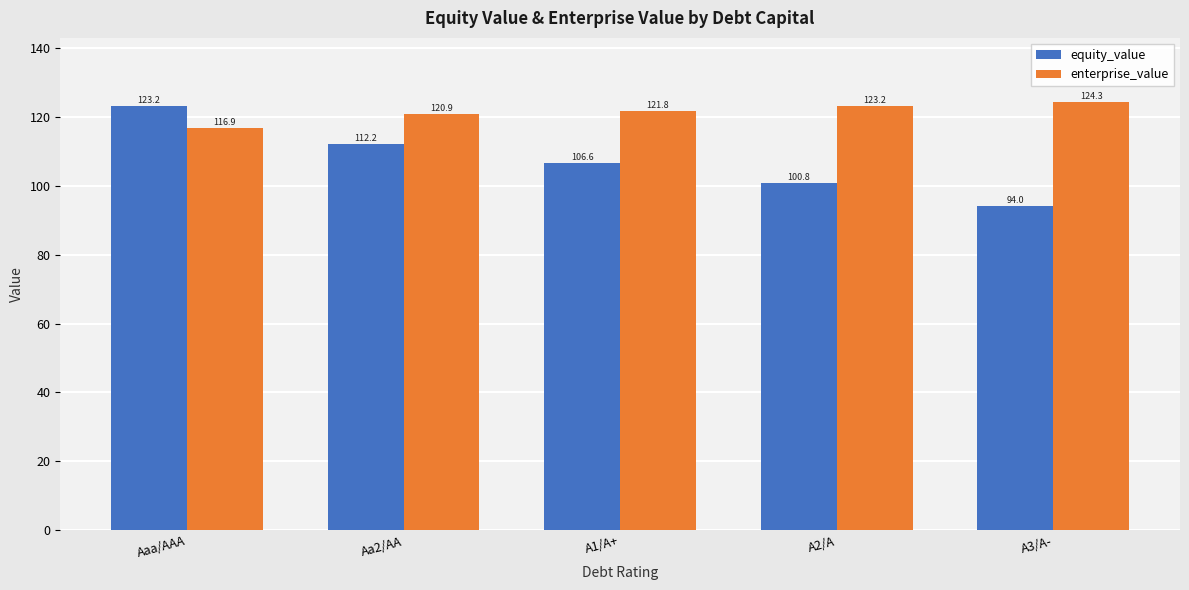

What is the maximum value for enterprise_value?

124.3